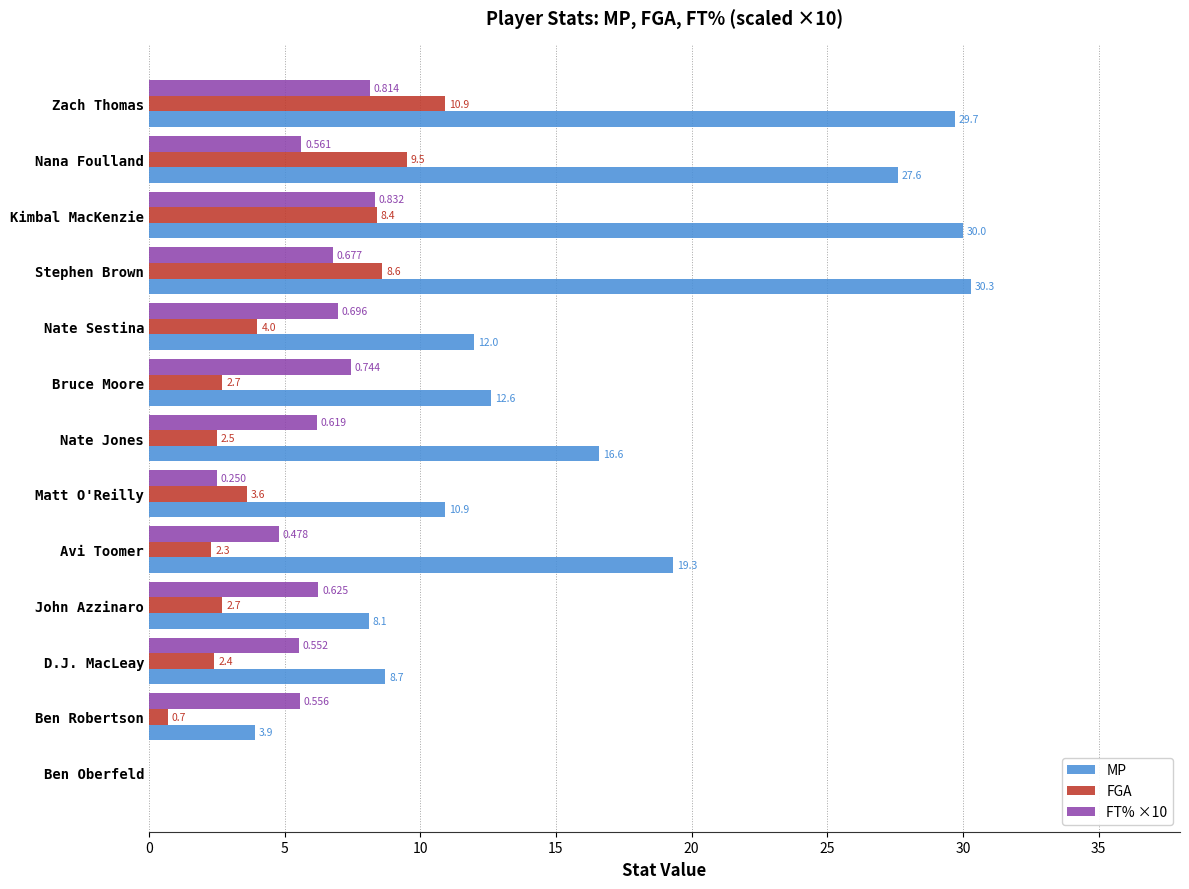

At which category does the chart reach its peak across all series?

Stephen Brown